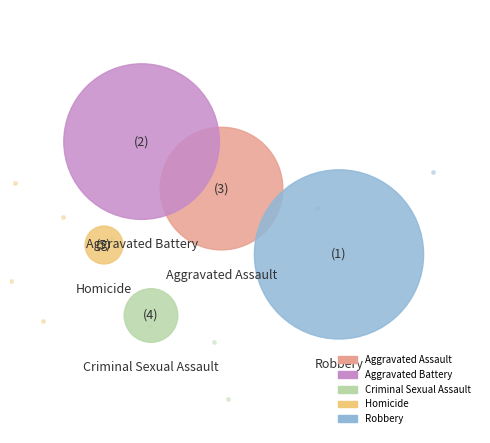

How many segments does this pie chart have?

5